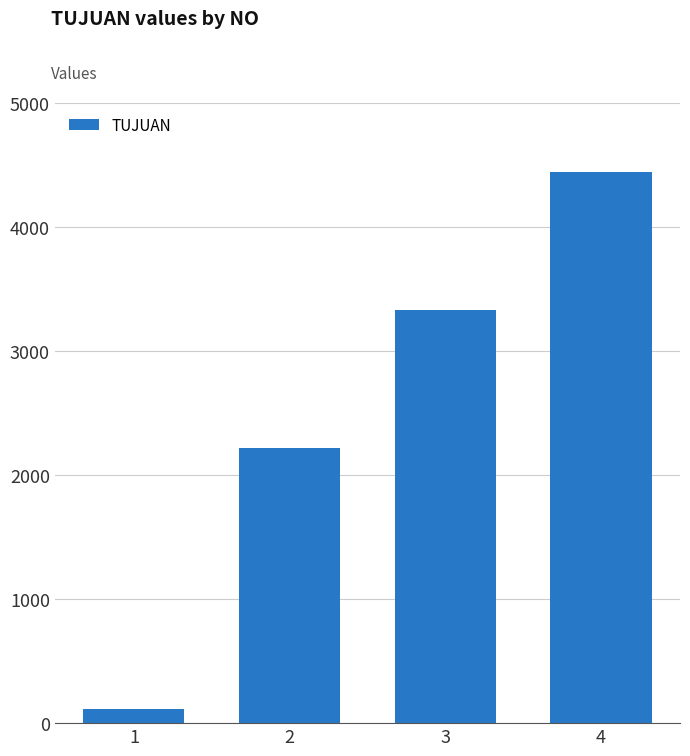

What is the value of the 4th bar from the left?

4444